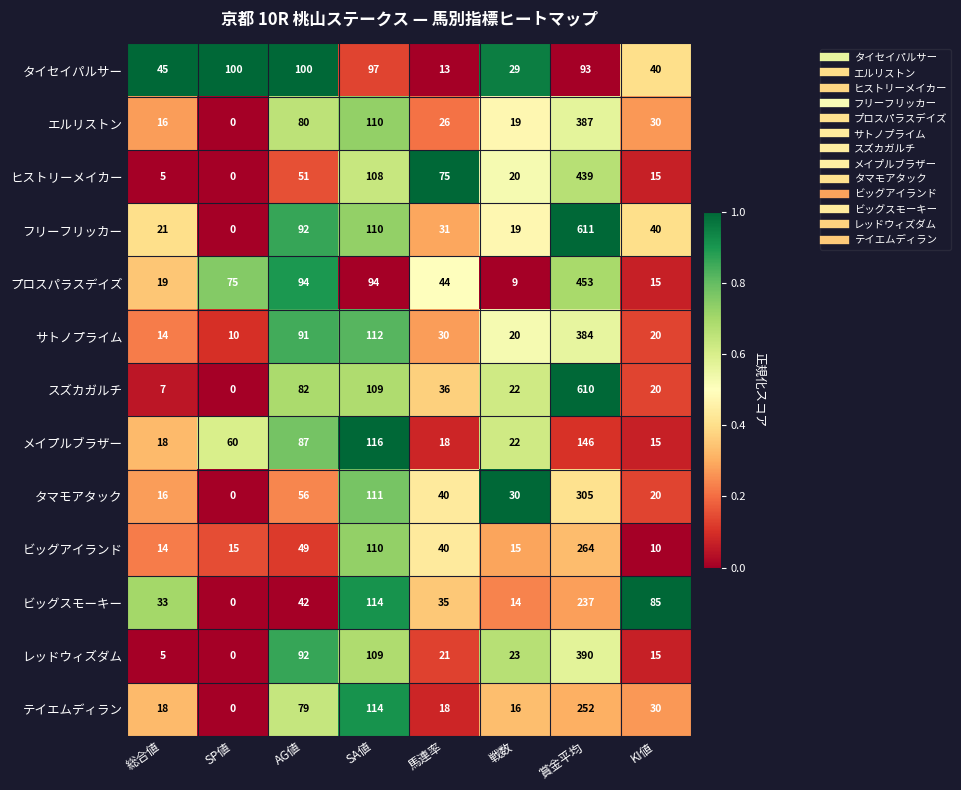

Where is レッドウィズダム nearest to the value 195?

SA値